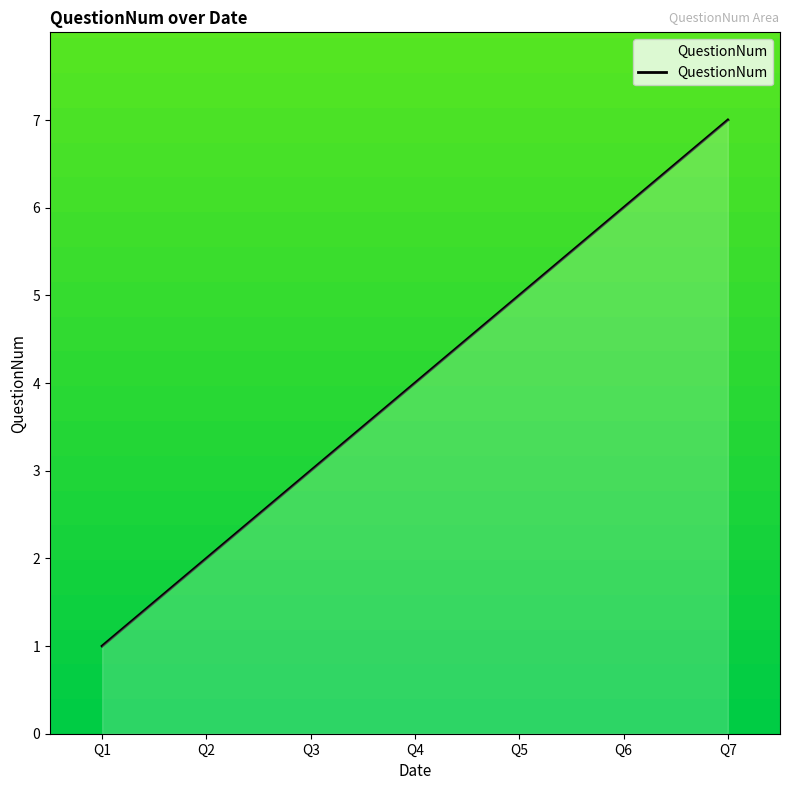

Which category has the highest value across all series?

Q7